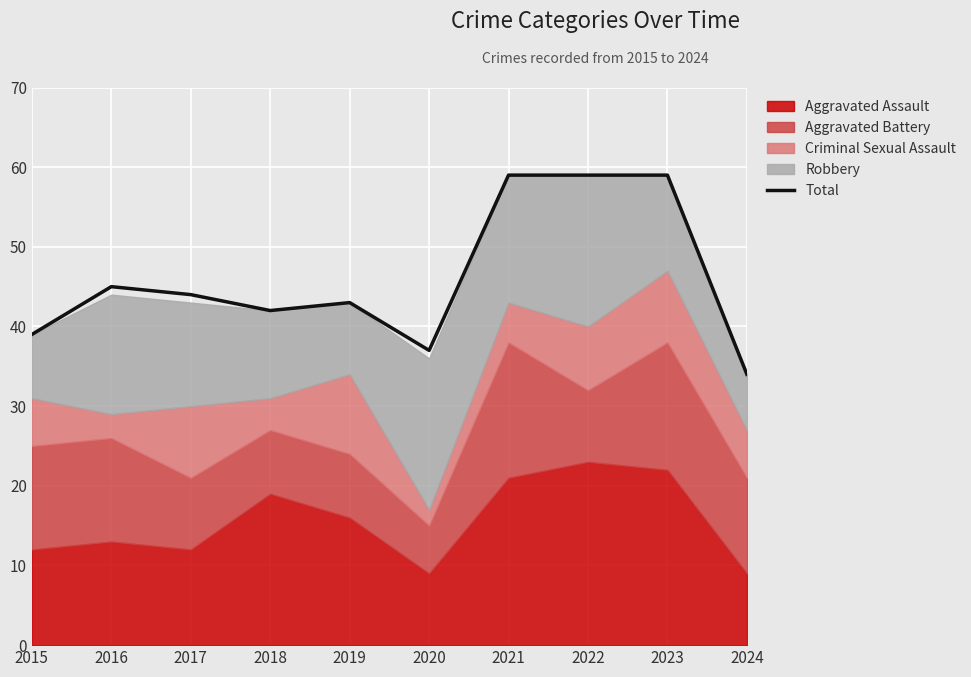

What is the approximate value at 2021, to the nearest 5?

60